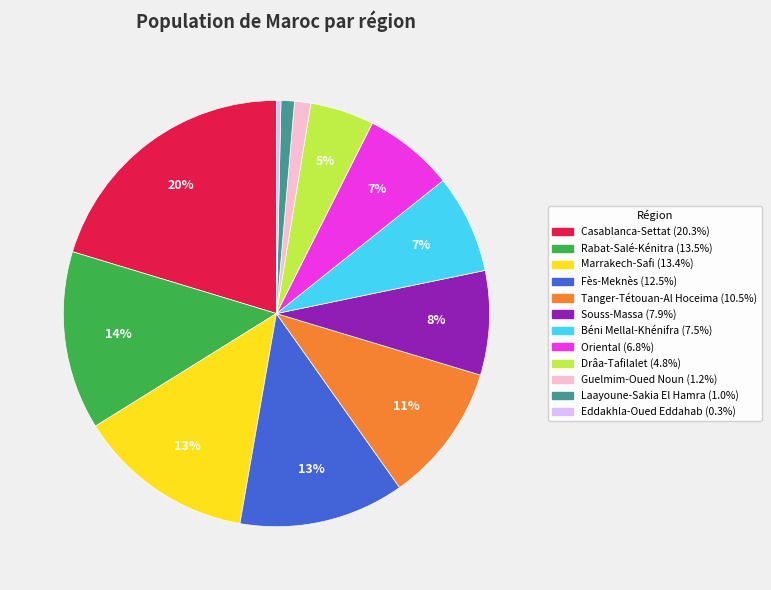

Is there a majority slice in this chart?

No